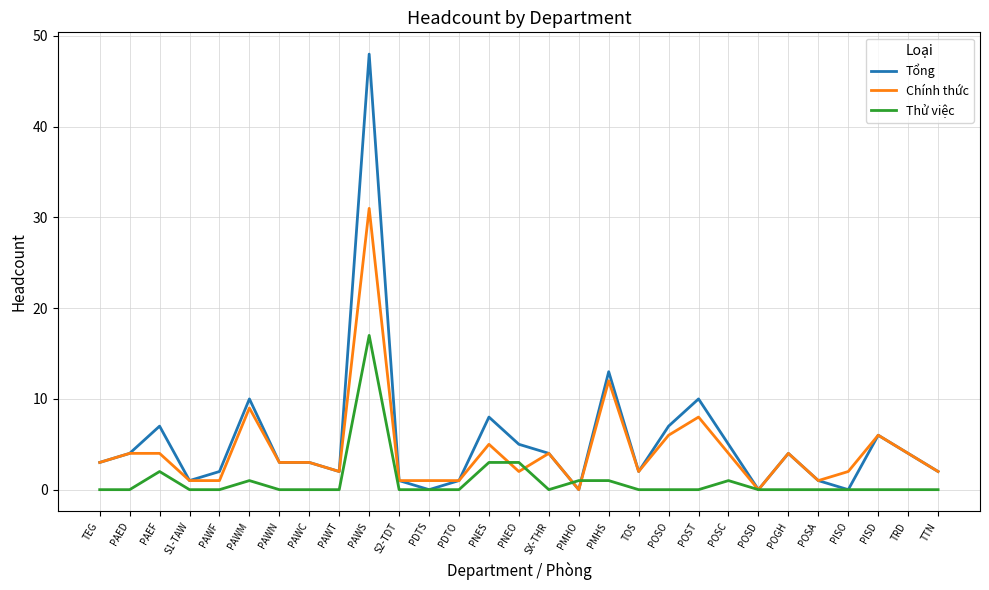

True or false: Tổng has more than 0 points higher than both neighbors.

True